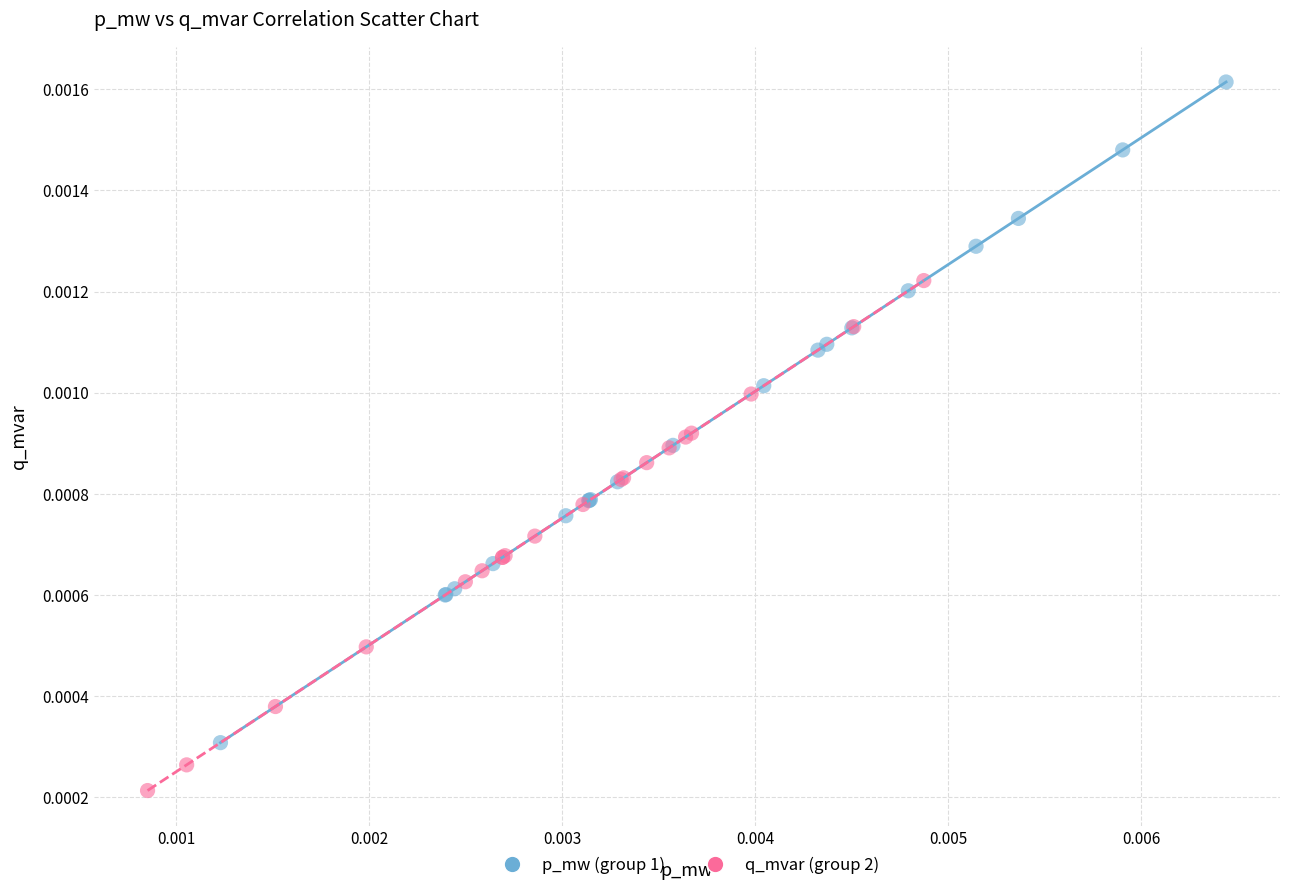

Which series has the widest spread of Y values?

p_mw (group 1)